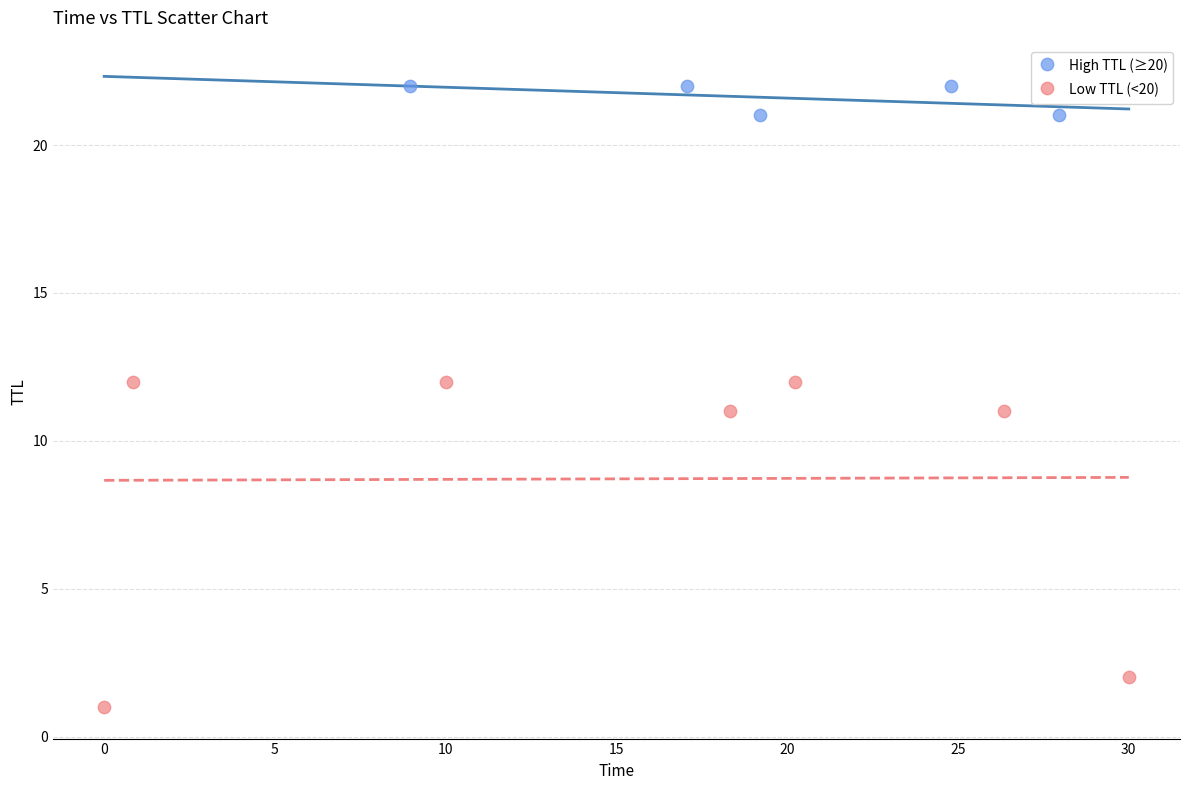

Which series reaches the maximum Y coordinate?

High TTL (≥20)